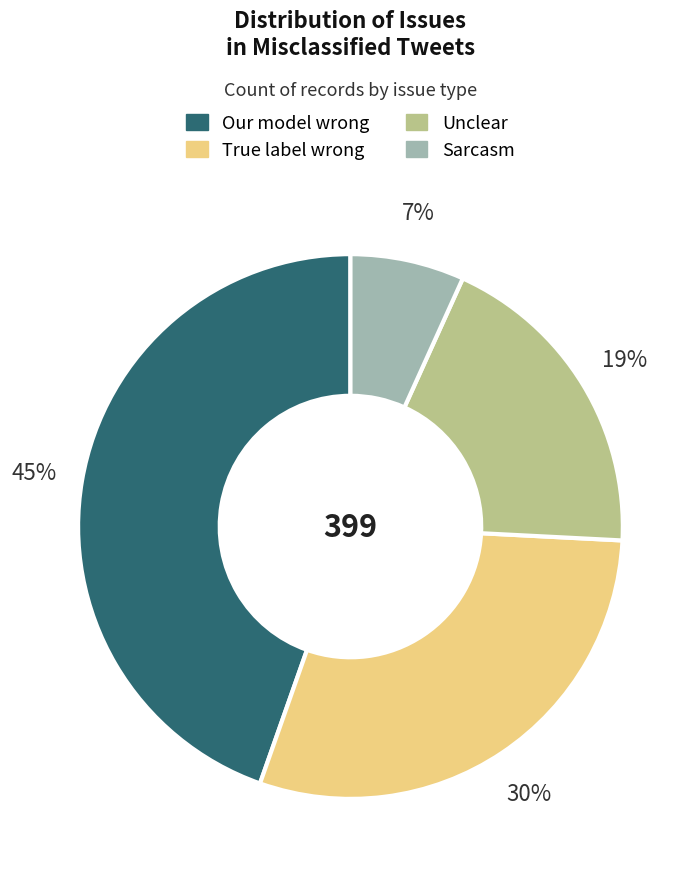

Is it true that True label wrong is 30% of the pie?

True